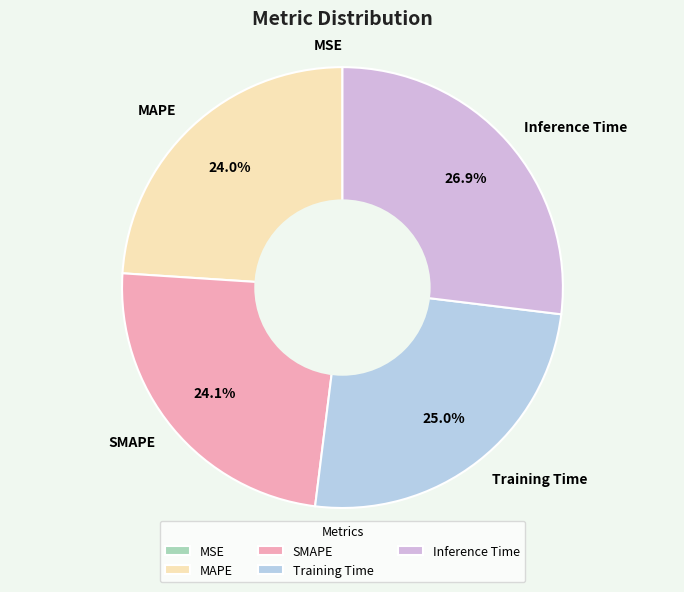

Is there any slice that represents more than half of the pie?

No